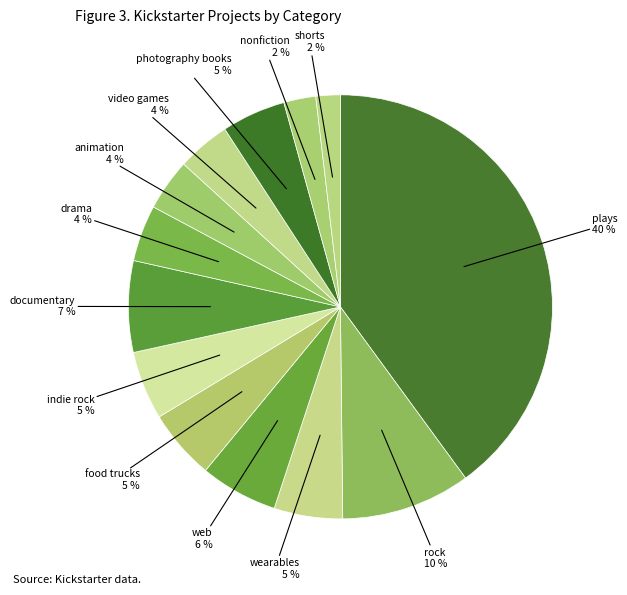

Which slice is the largest?

plays